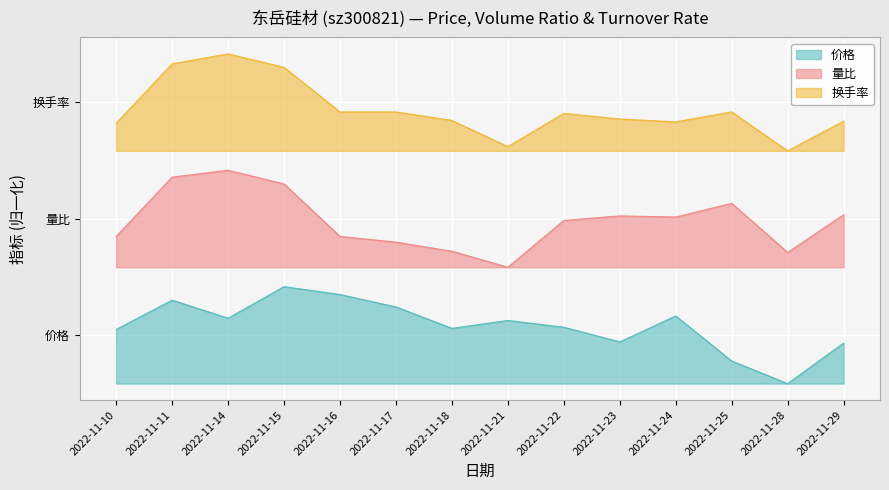

What is the maximum value for 量比?

2.2